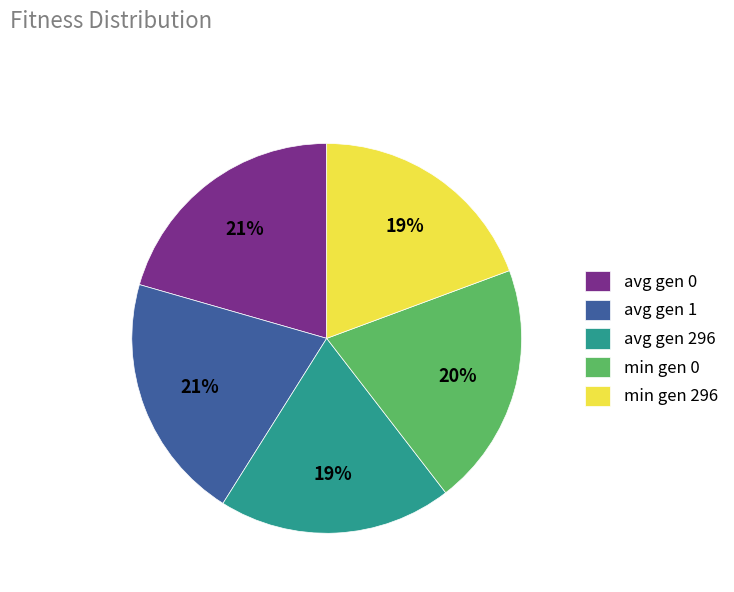

How many segments does this pie chart have?

5